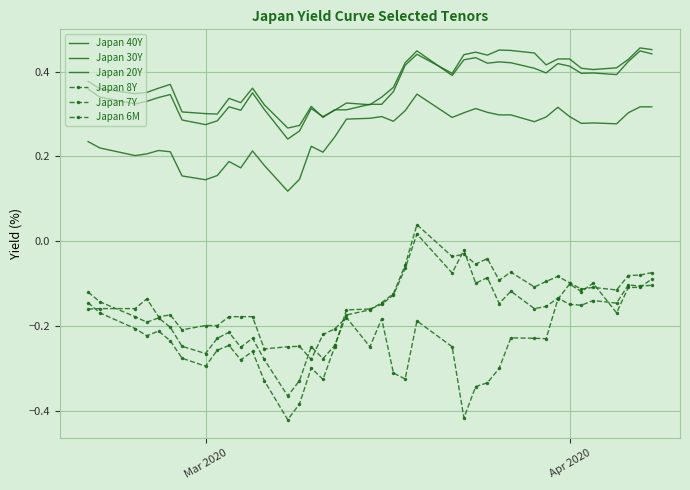

How many lines are shown in the chart?

6